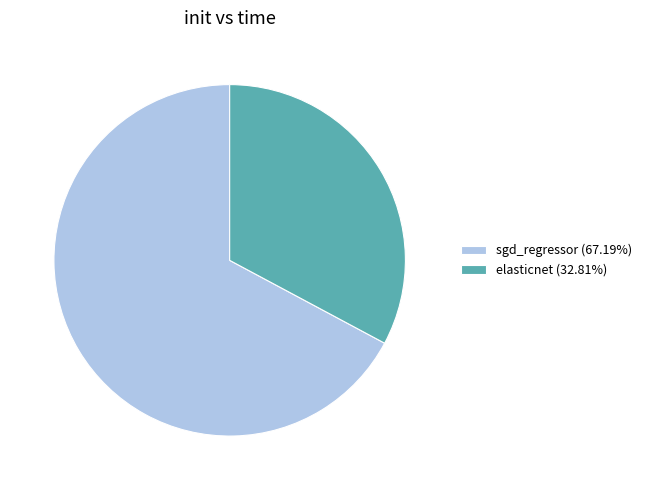

Rank the categories by value from highest to lowest.

sgd_regressor, elasticnet